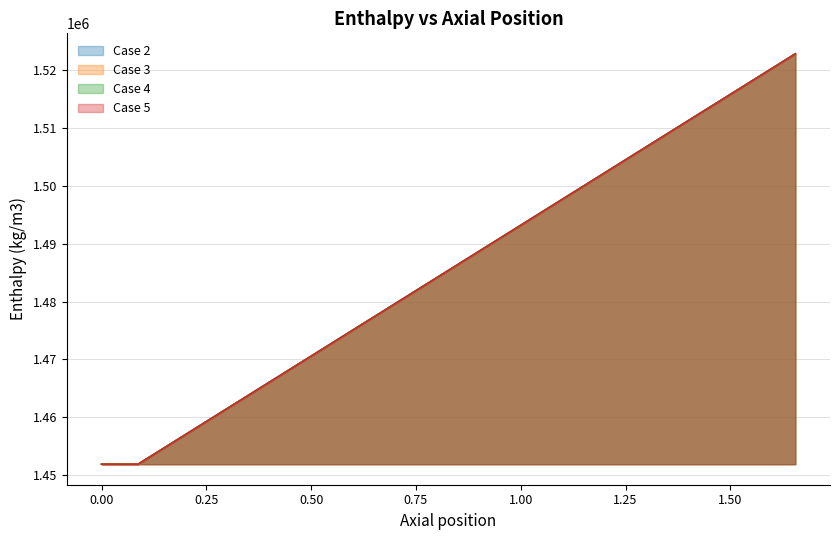

What is the highest value of the Case 3 series?

1522865.0